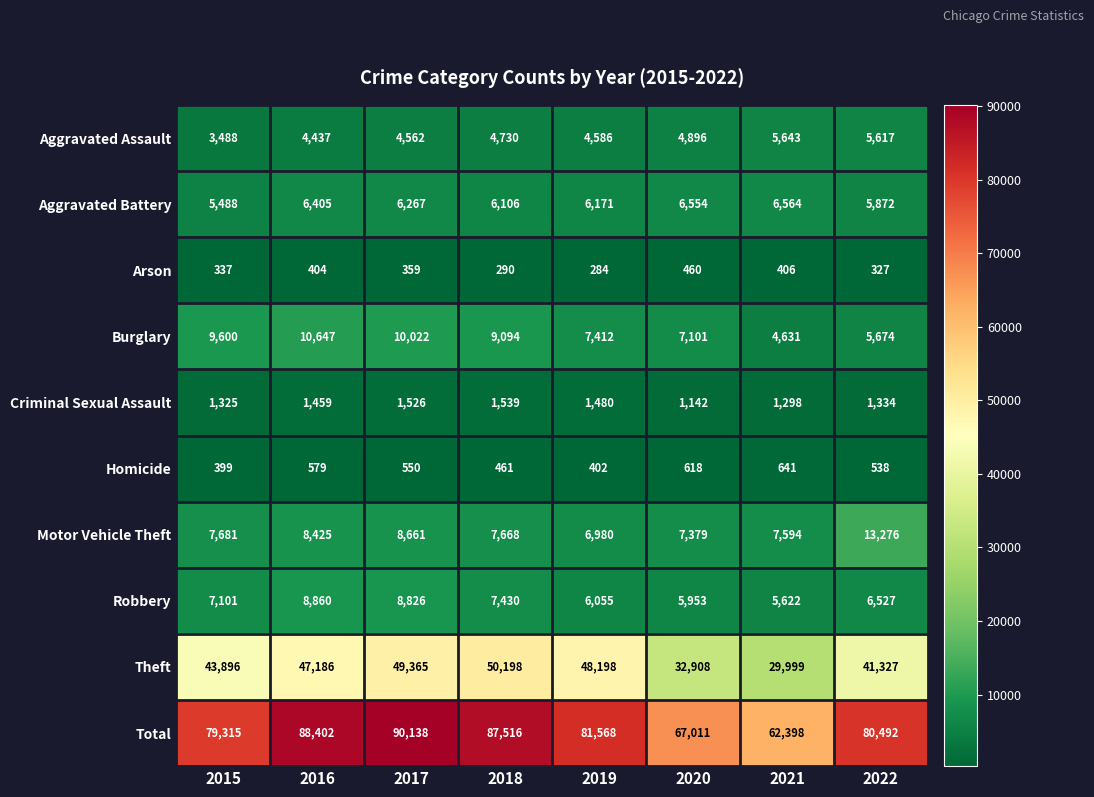

Which series has the widest spread of values?

Total